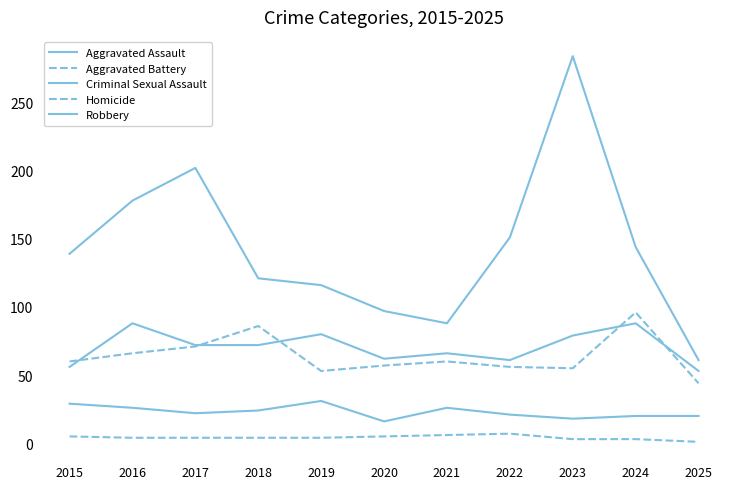

Is it true that Aggravated Assault equals 29 at 2025?

False